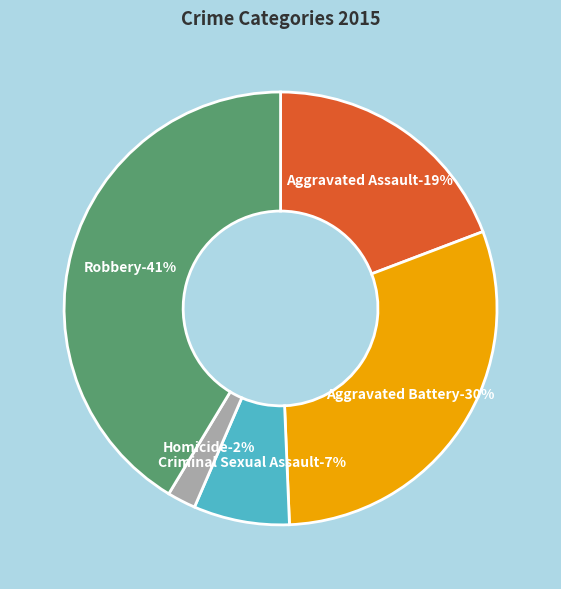

To the nearest percent, what is the difference between the largest and smallest slice percentages?

39%